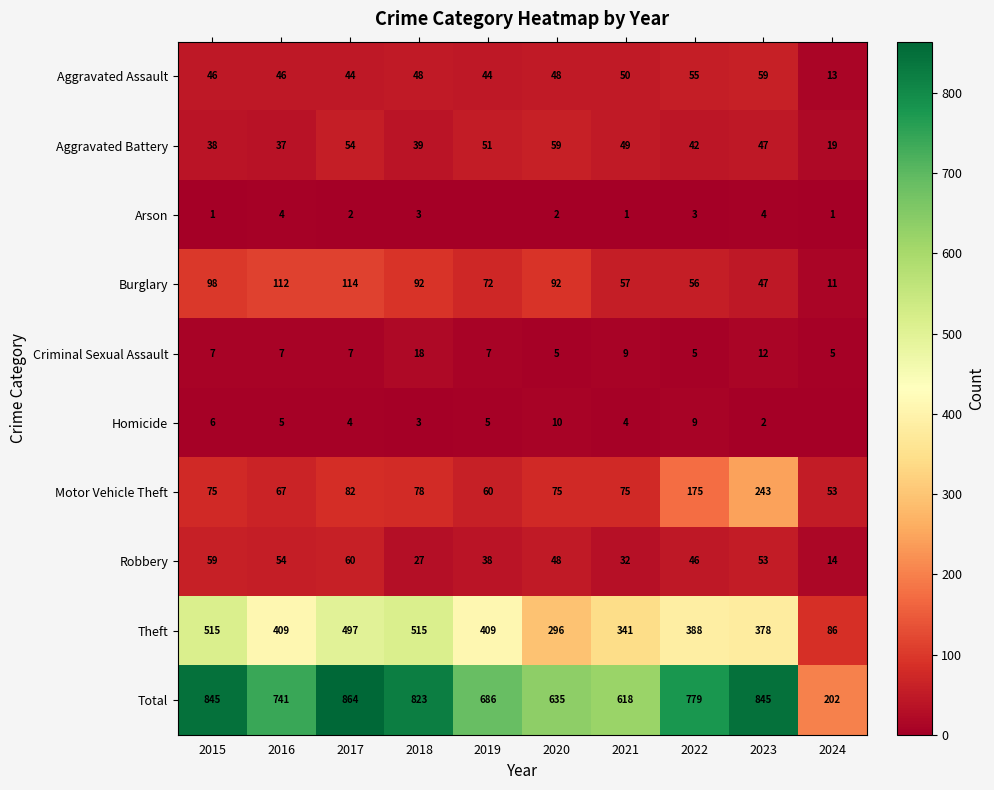

Which label corresponds to the largest value in the chart?

2017